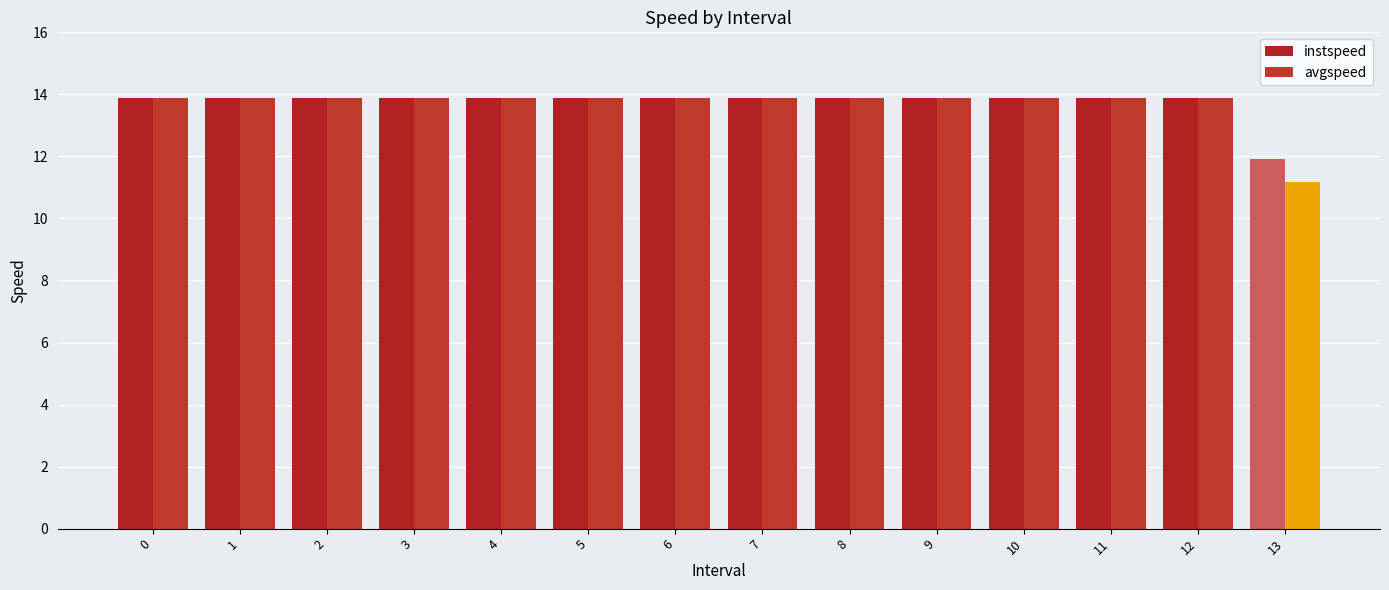

Reading right to left, transcribe all the data shown in this chart.

instspeed: 13=11.9	12=13.9	11=13.9	10=13.9	9=13.9	8=13.9	7=13.9	6=13.9	5=13.9	4=13.9	3=13.9	2=13.9	1=13.9	0=13.9
avgspeed: 13=11.2	12=13.9	11=13.9	10=13.9	9=13.9	8=13.9	7=13.9	6=13.9	5=13.9	4=13.9	3=13.9	2=13.9	1=13.9	0=13.9